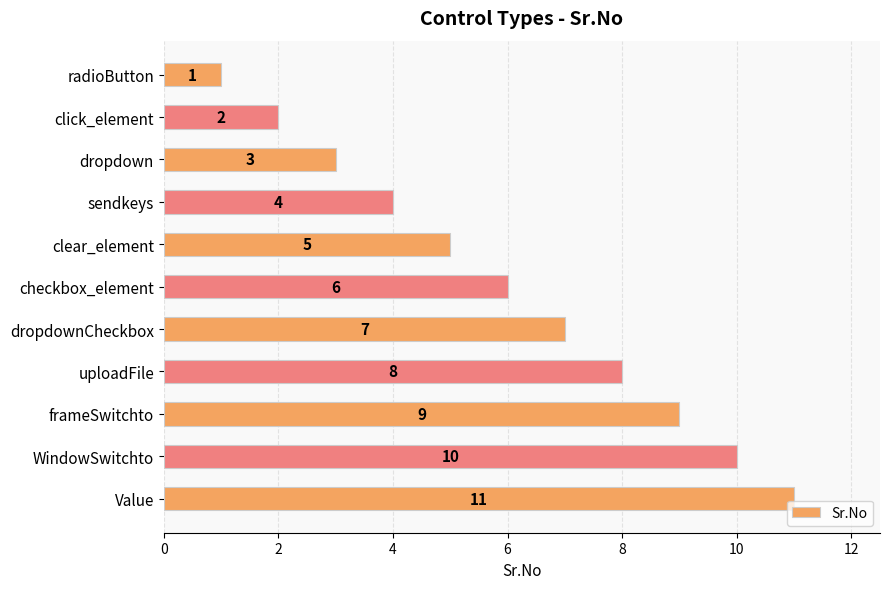

What is the value of the 5th bar from the top?

5